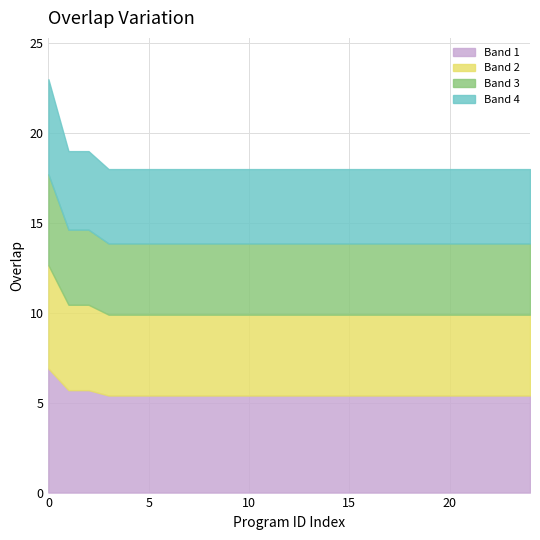

What is the value of the 2nd point from the left?

19